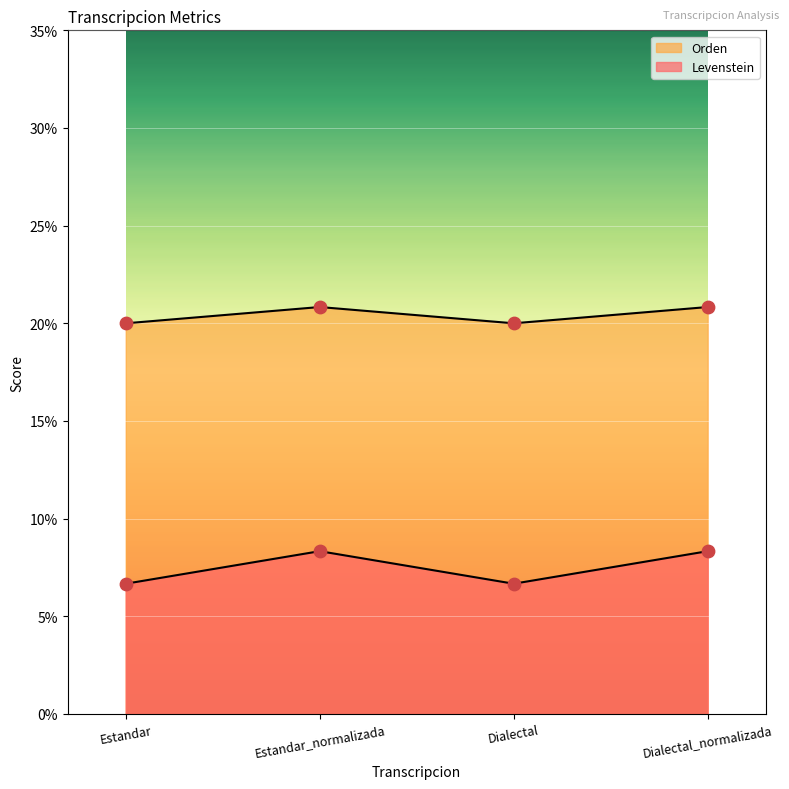

Which series contains the highest Y value?

Levenstein